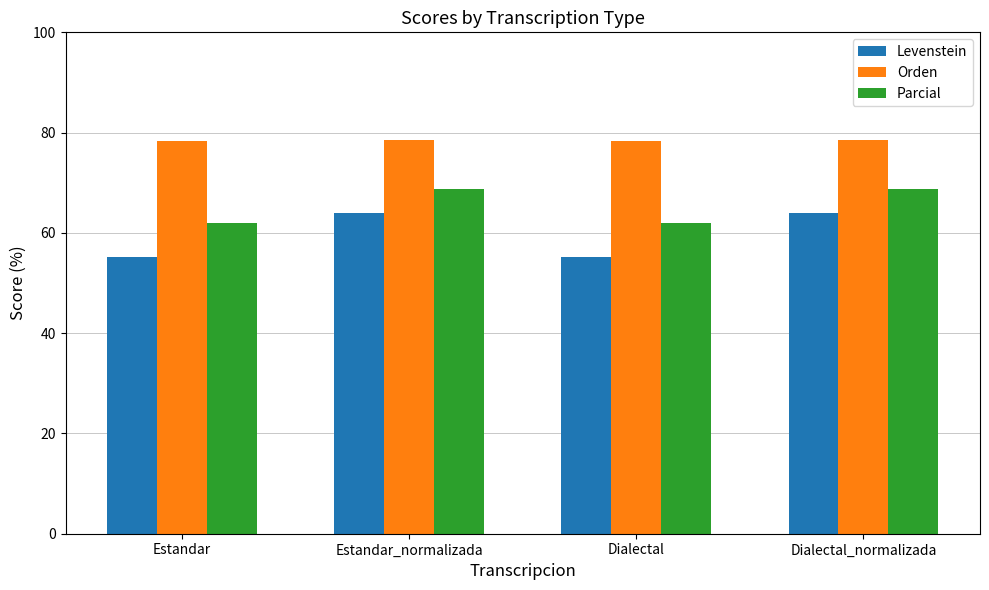

What is the average value of the Levenstein series?

59.7